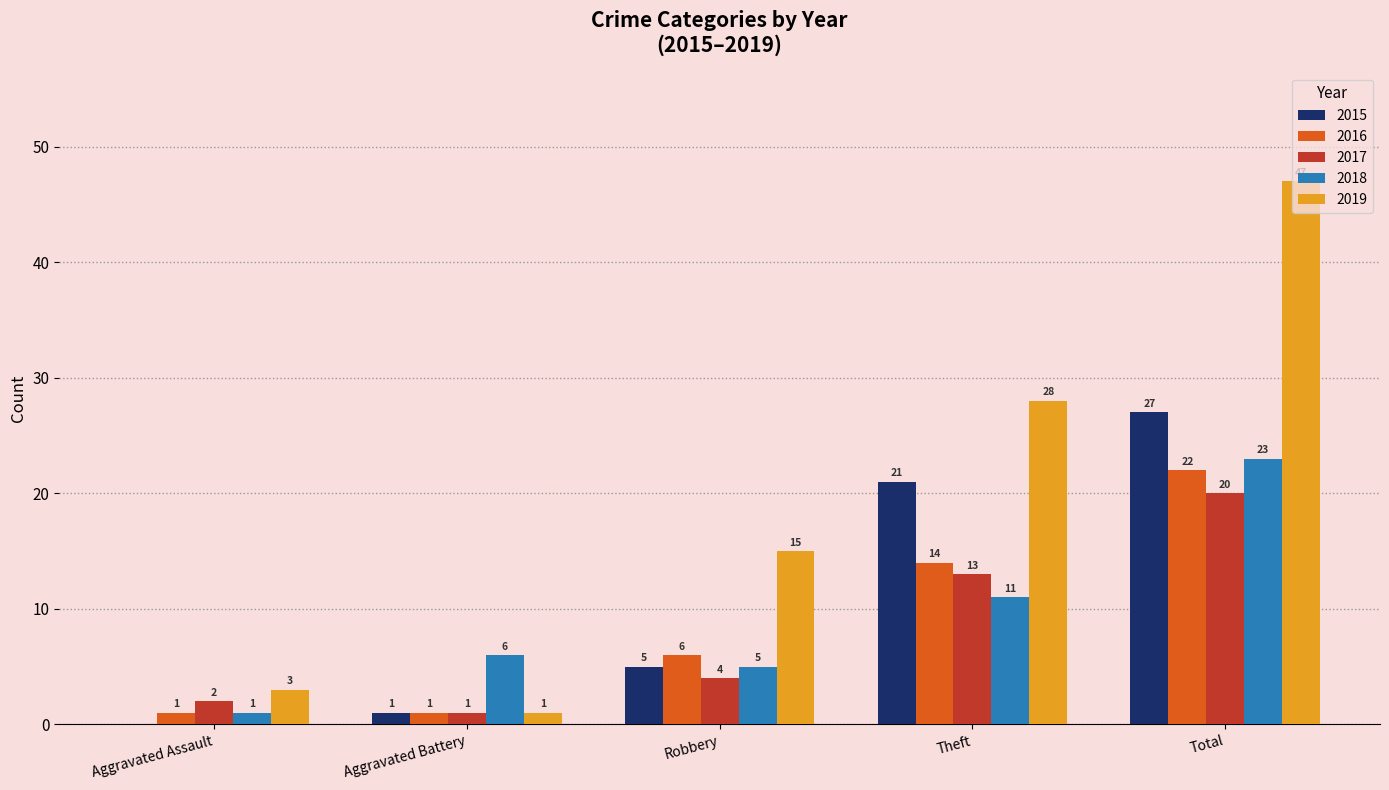

What is the highest value of the 2016 series?

22